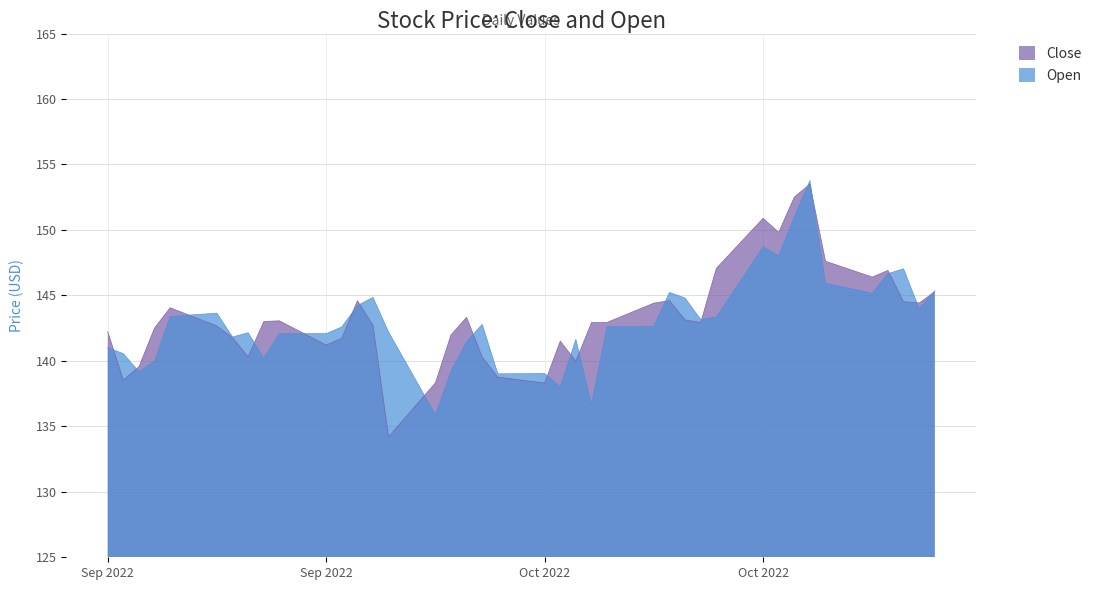

What are all the series names shown in the legend?

Close, Open